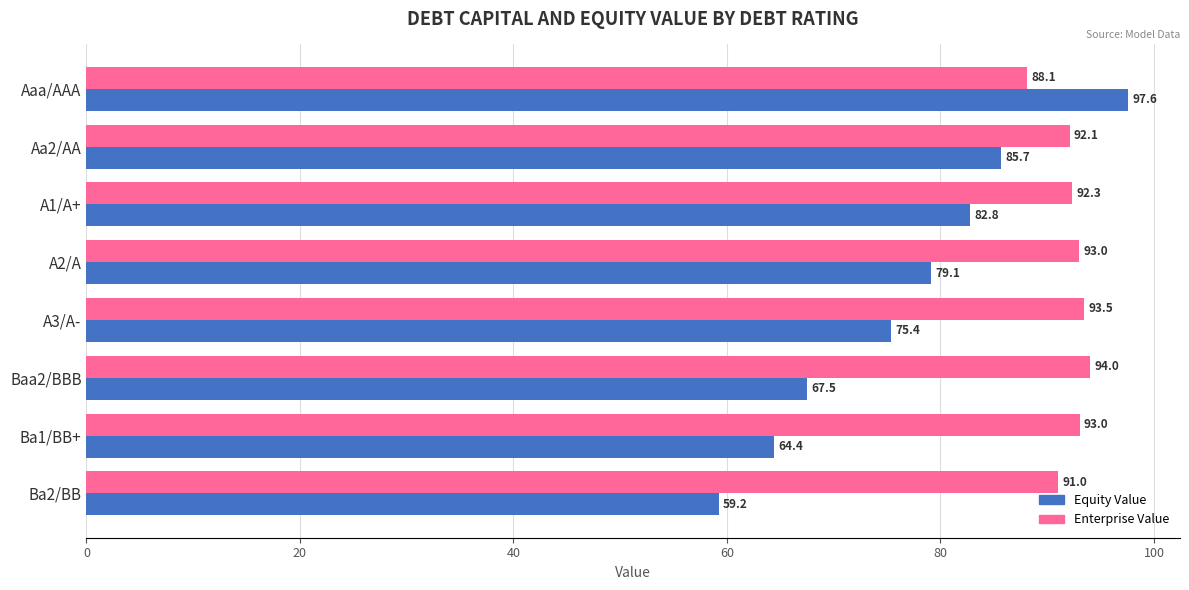

What value does the Enterprise Value series have at Aaa/AAA?

88.1